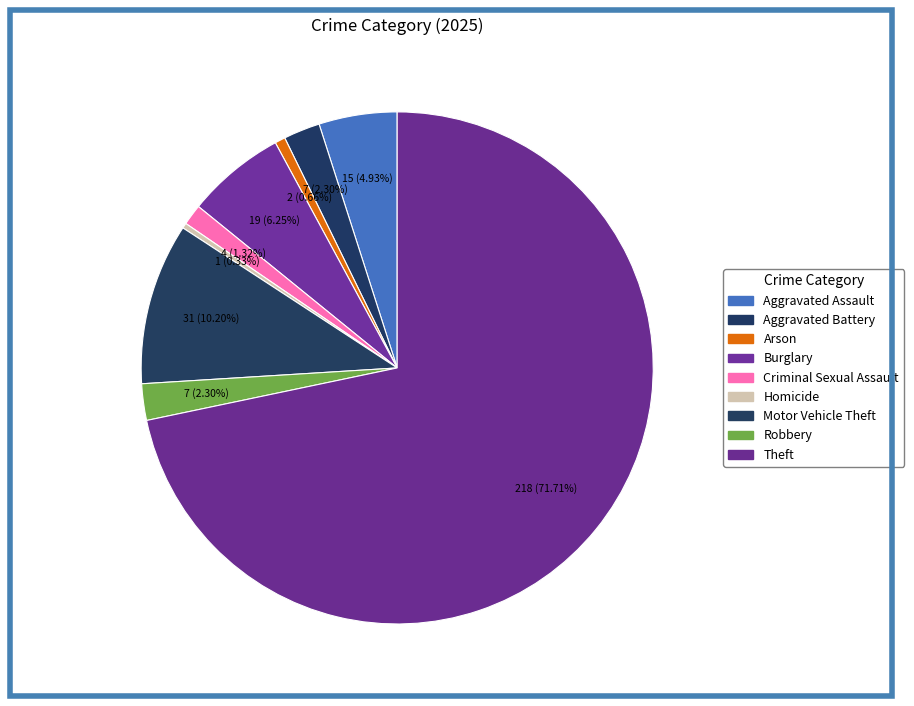

Count the number of slices in the pie.

9